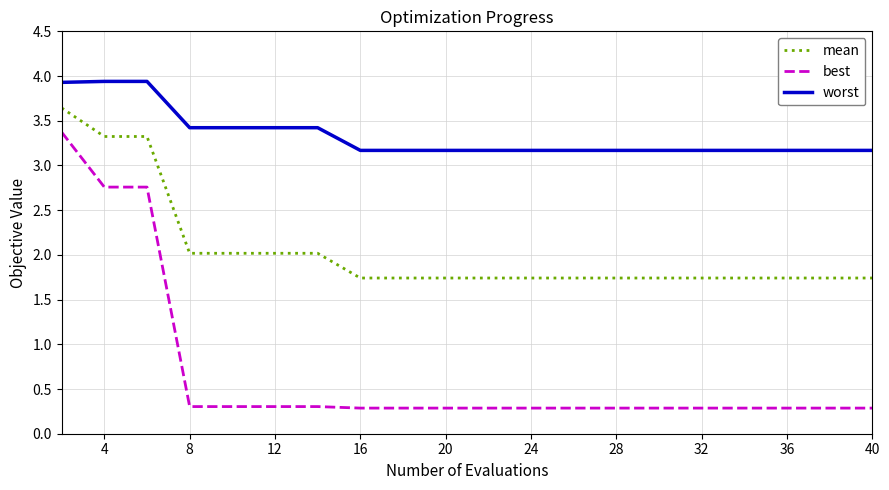

Reading left to right, list all the values displayed in this chart.

mean: 3.6	3.3	3.3	2.0	2.0	2.0	2.0	1.7	1.7	1.7	1.7	1.7	1.7	1.7	1.7	1.7	1.7	1.7	1.7	1.7
best: 3.4	2.8	2.8	0.3	0.3	0.3	0.3	0.3	0.3	0.3	0.3	0.3	0.3	0.3	0.3	0.3	0.3	0.3	0.3	0.3
worst: 3.9	3.9	3.9	3.4	3.4	3.4	3.4	3.2	3.2	3.2	3.2	3.2	3.2	3.2	3.2	3.2	3.2	3.2	3.2	3.2